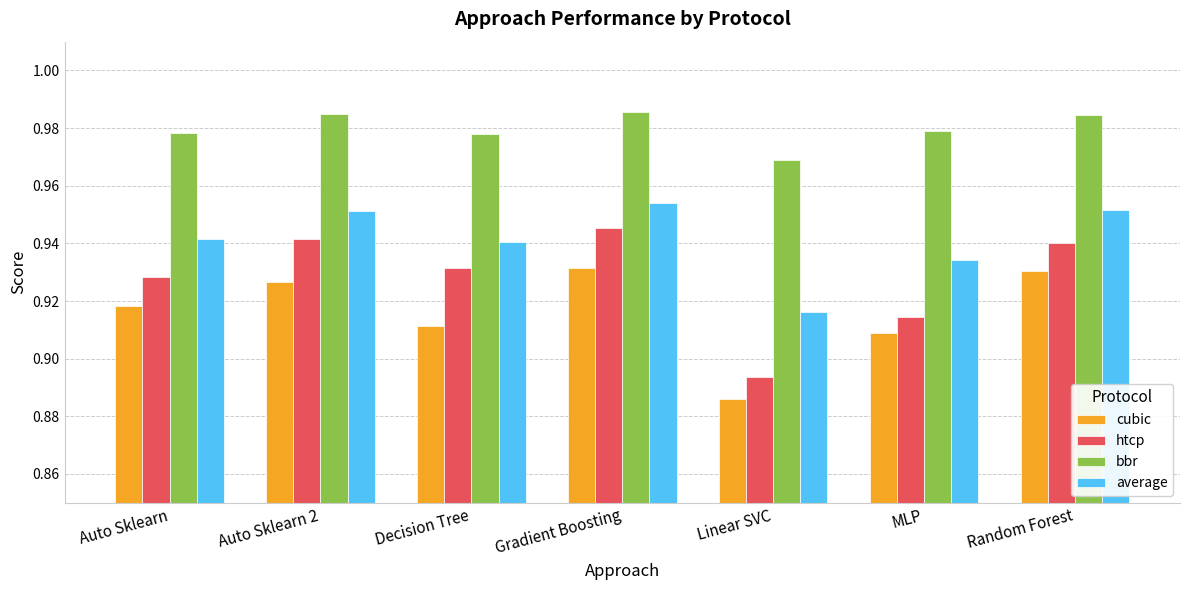

True or false: average has a value of 1.6 at Gradient Boosting.

False